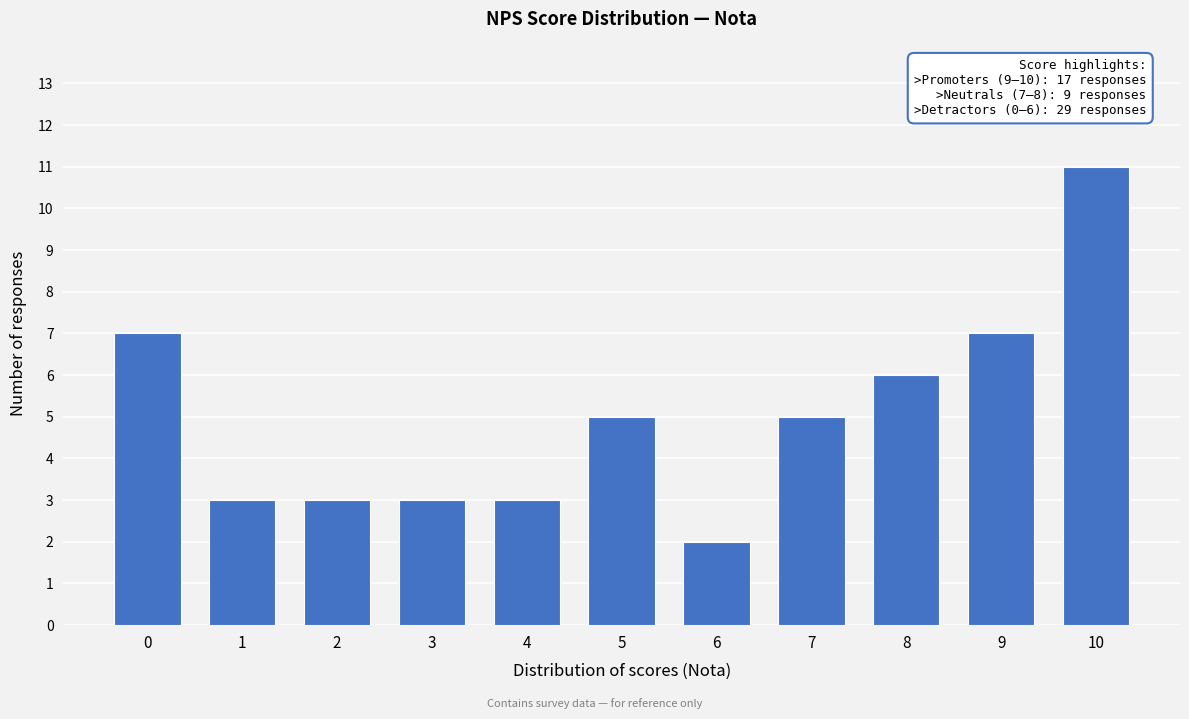

Reading left to right, extract all data points from this chart.

7	3	3	3	3	5	2	5	6	7	11